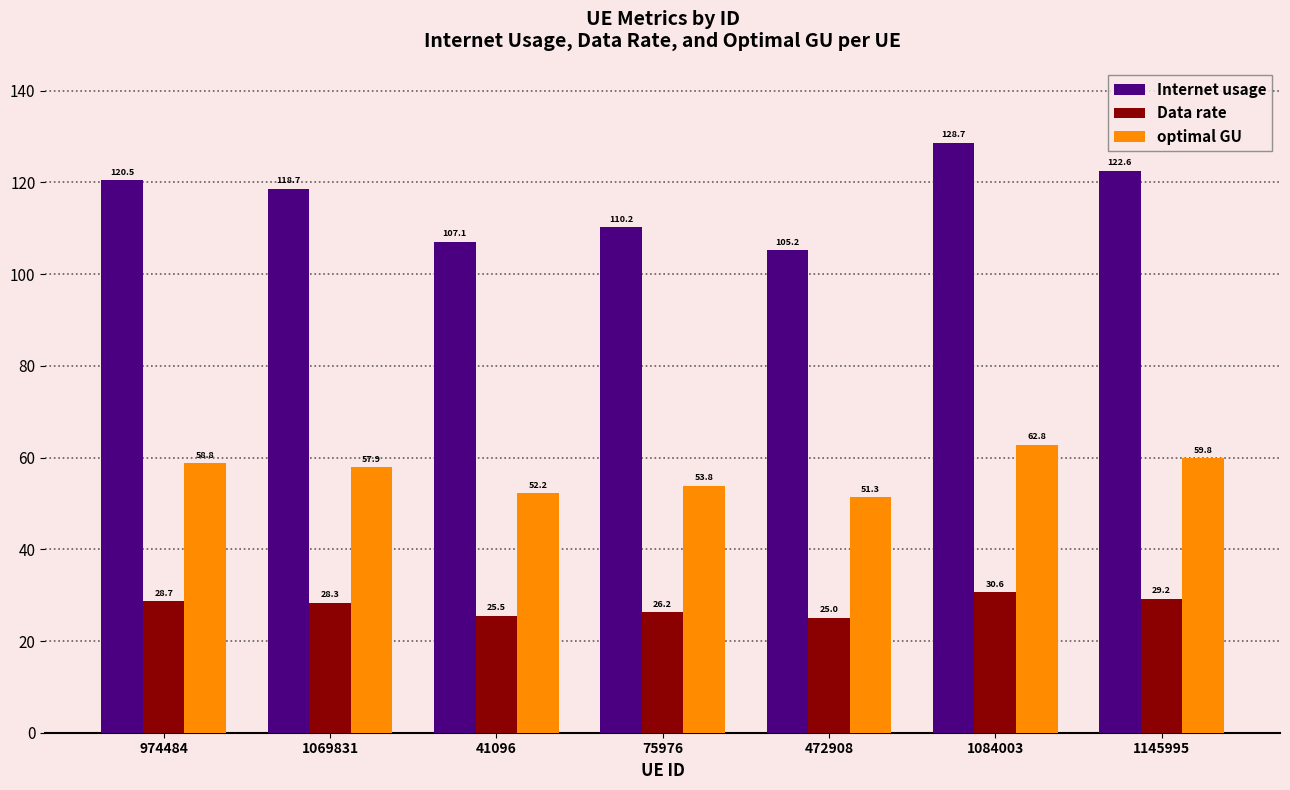

How many categories are shown in the chart?

7